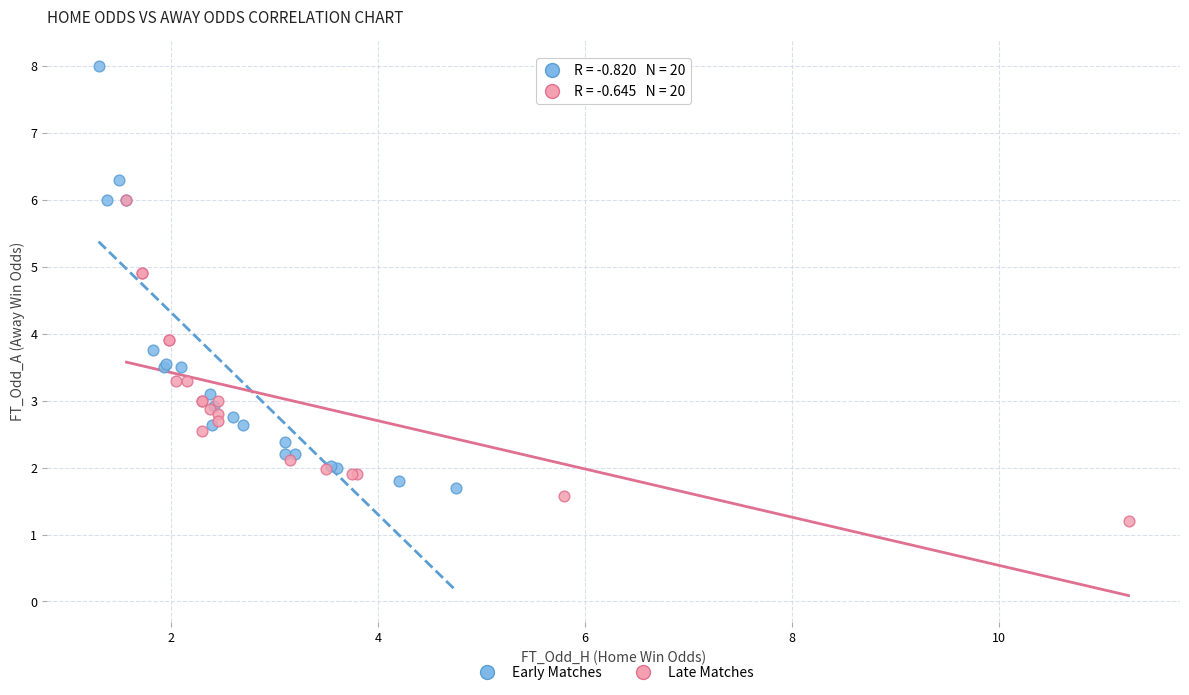

Which series contains the lowest Y value?

Late Matches